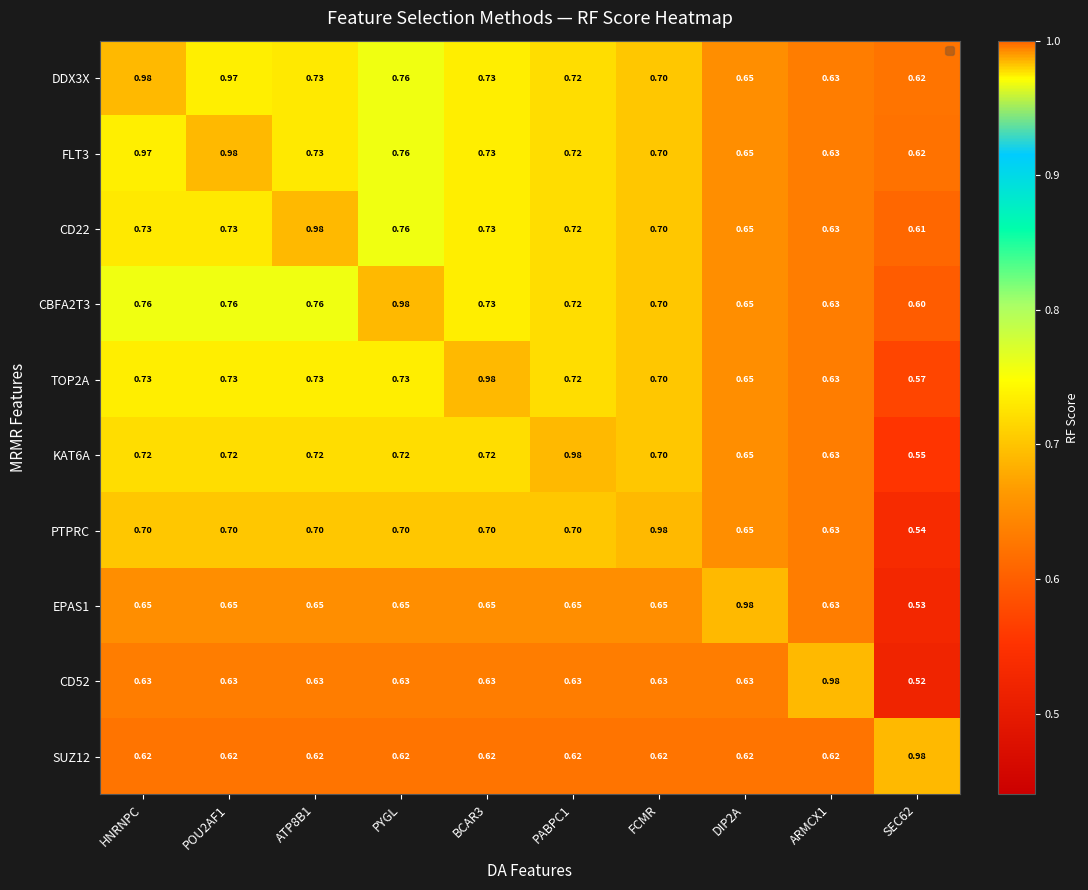

Is the value of PTPRC at DIP2A greater than the value of TOP2A at FCMR?

No